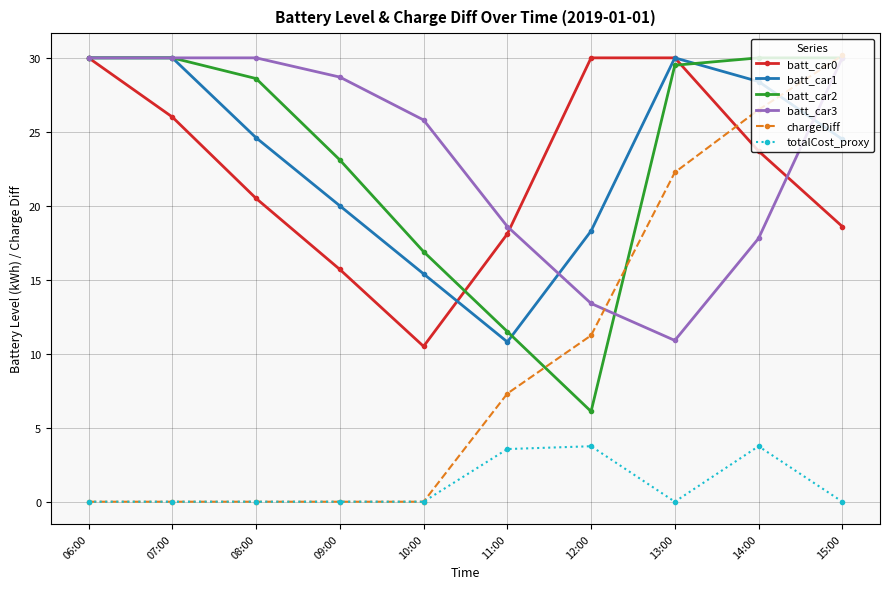

Rank the series at 14:00 from lowest to highest value.

totalCost_proxy, batt_car3, batt_car0, chargeDiff, batt_car1, batt_car2